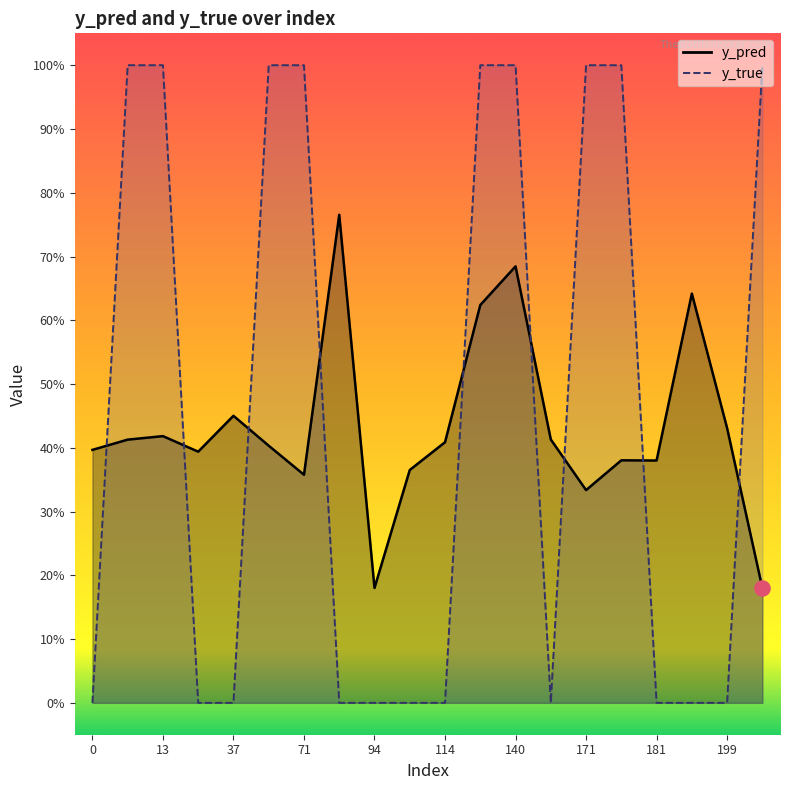

Which series has the largest Y range (max minus min)?

y_true